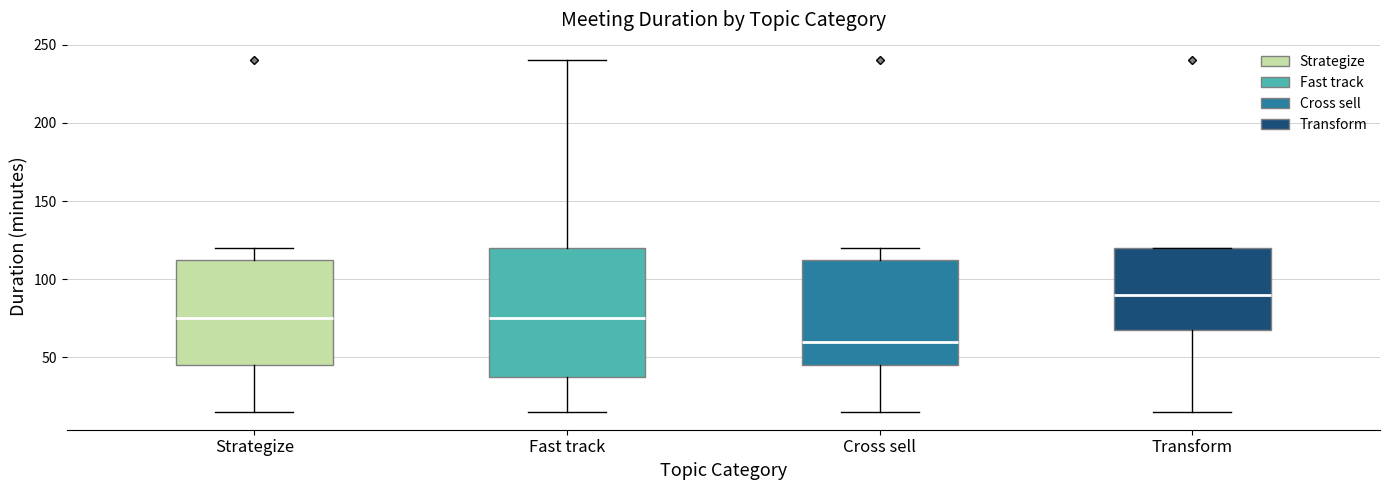

Reading left to right, transcribe this box plot: for each box, give where its median line is, the range the box spans, and where its two whiskers end, as read against the y-axis. The values are not printed on the chart, so give them approximately, as read against the axis.

Strategize: median 75, box 45 to 115, whiskers 15 to 120
Fast track: median 75, box 40 to 120, whiskers 15 to 240
Cross sell: median 60, box 45 to 115, whiskers 15 to 120
Transform: median 90, box 70 to 120, whiskers 15 to 120